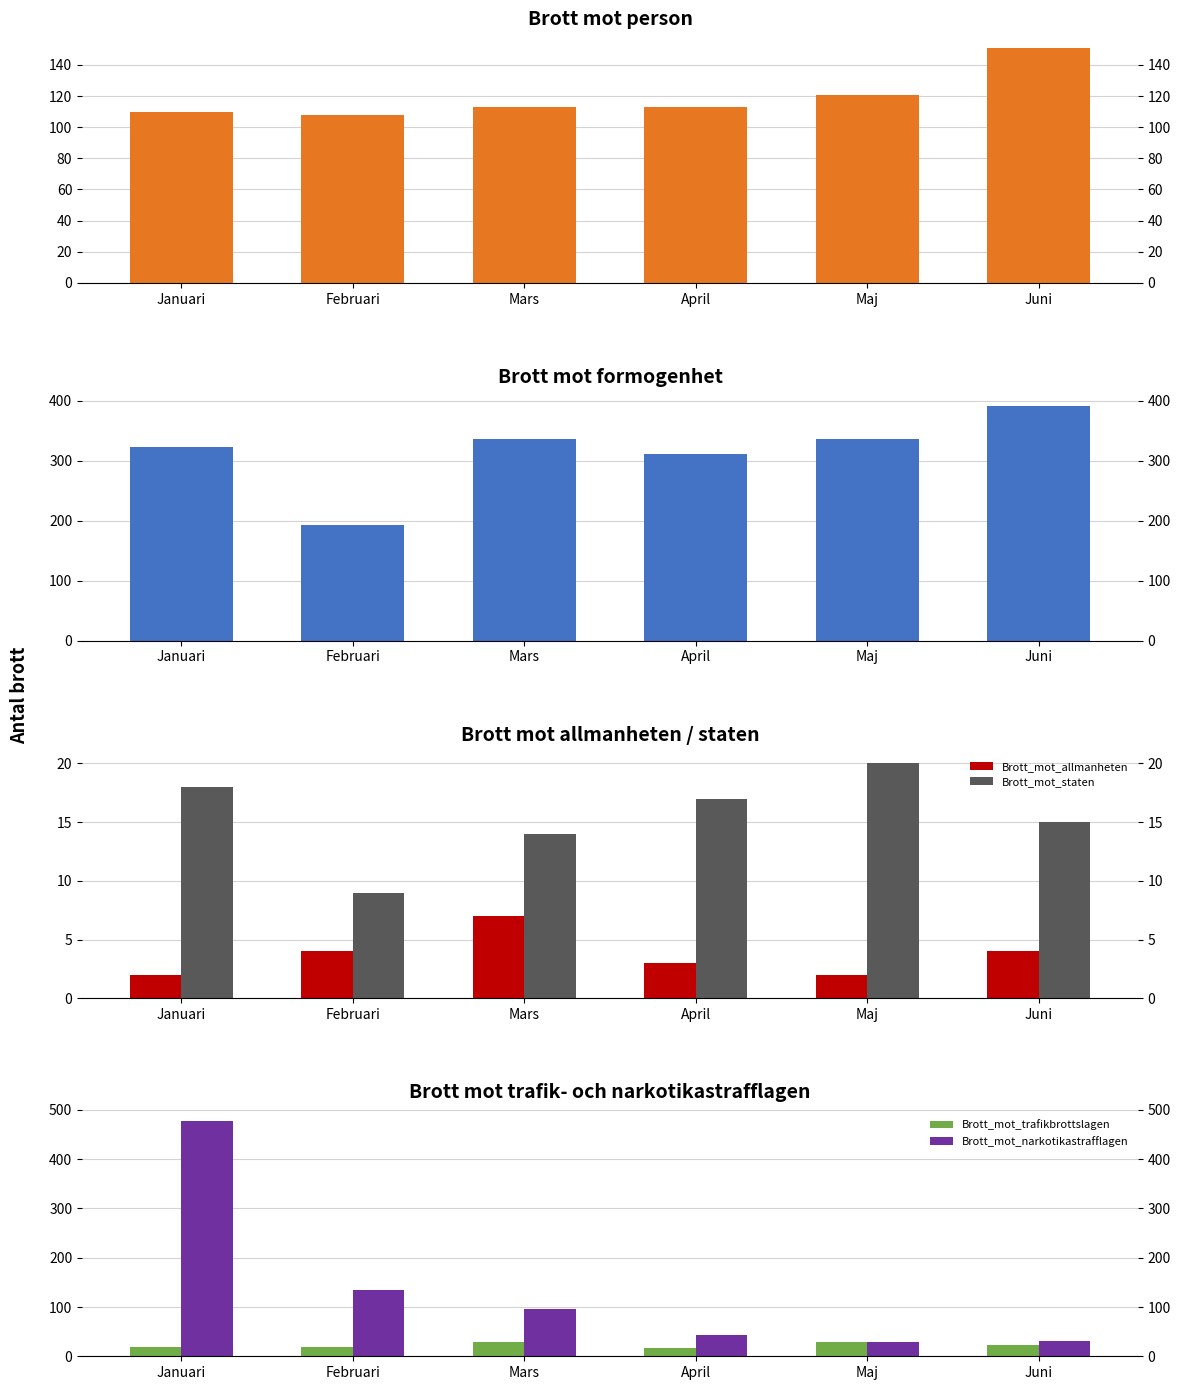

What is the value of the Brott_mot_narkotikastrafflagen bar at the 2nd from the left?

134